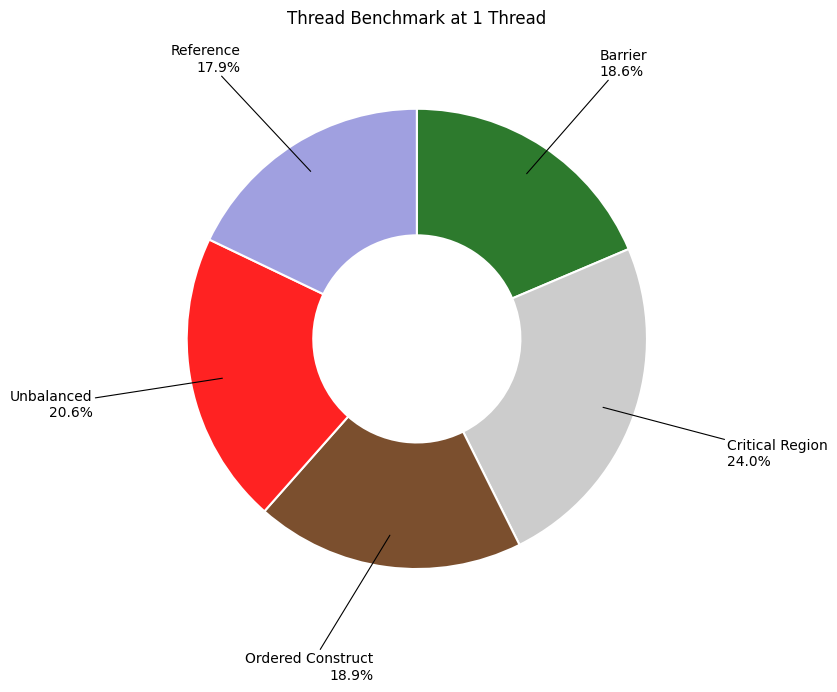

Between Unbalanced and Critical Region, which is larger?

Critical Region